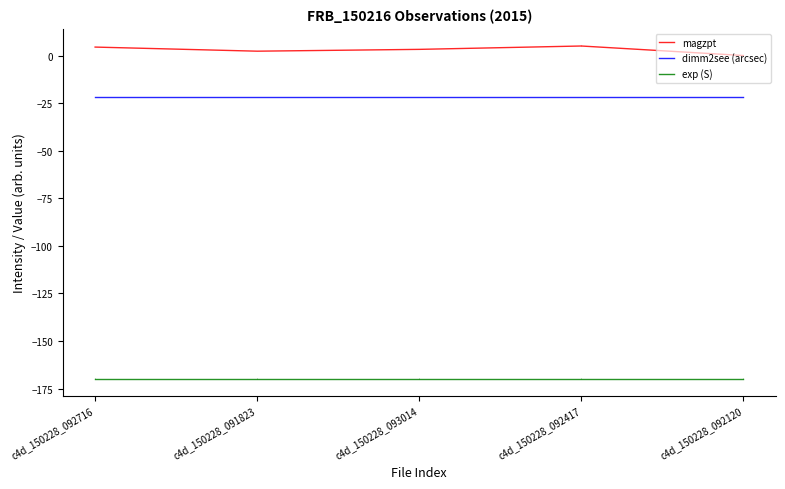

The value of magzpt at c4d_150228_092120 is -3.1. True or false?

False